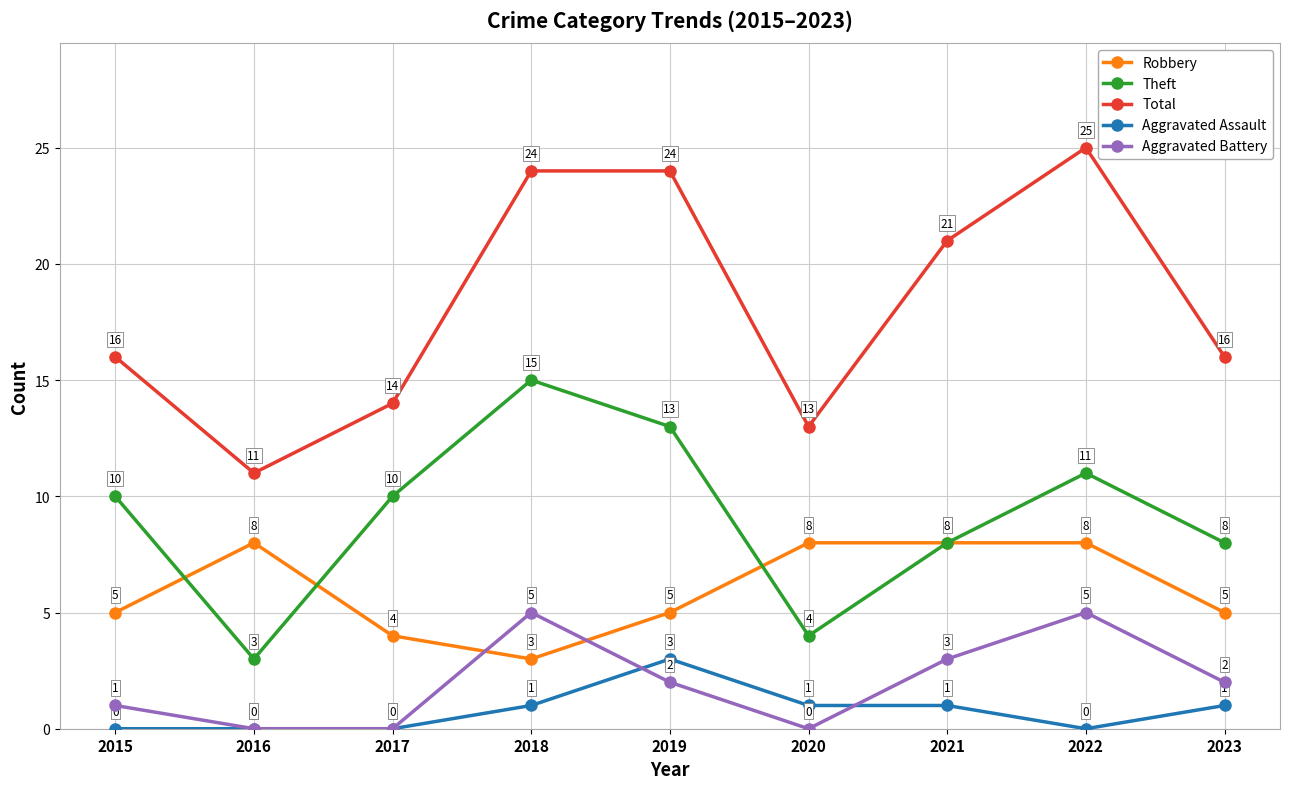

What is the maximum value shown in the chart?

25